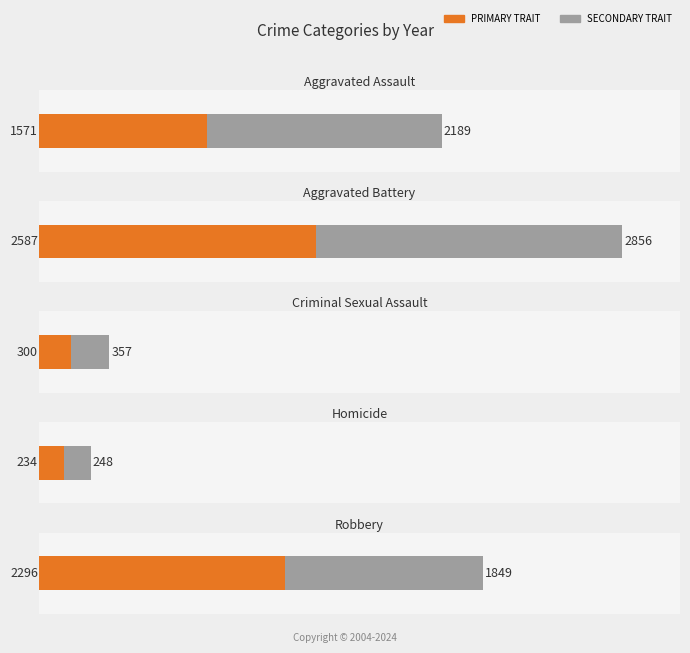

True or false: Criminal Sexual Assault has a value of 126 at 2017.

False